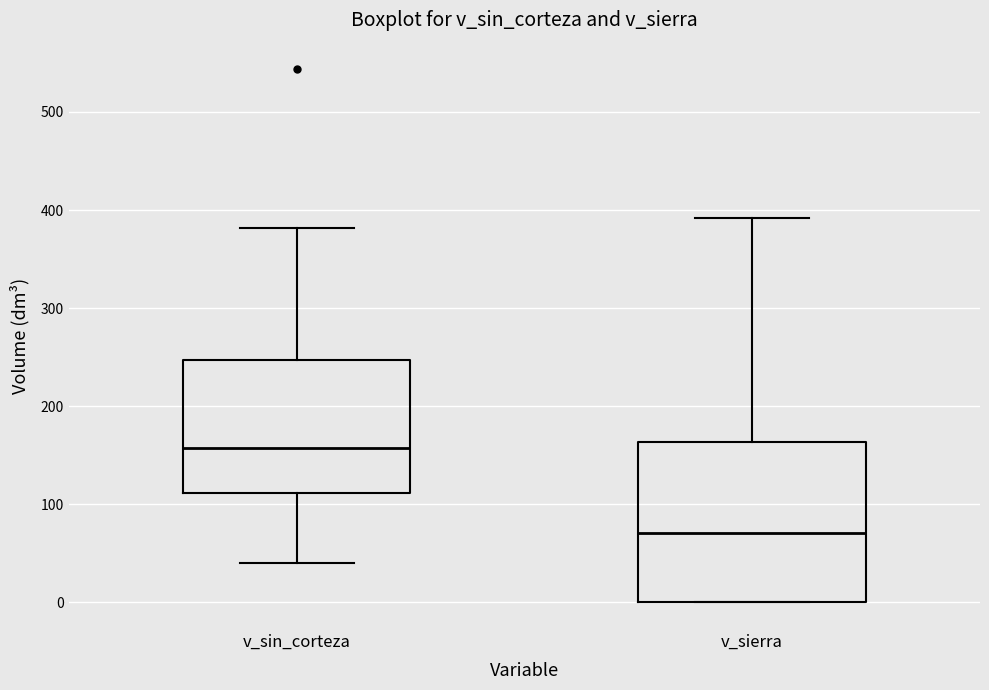

Which box has the highest median line?

v_sin_corteza